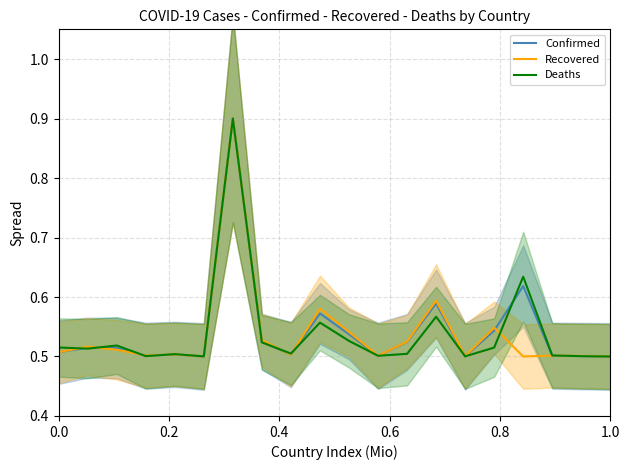

At how many categories does at least one series exceed 0?

20